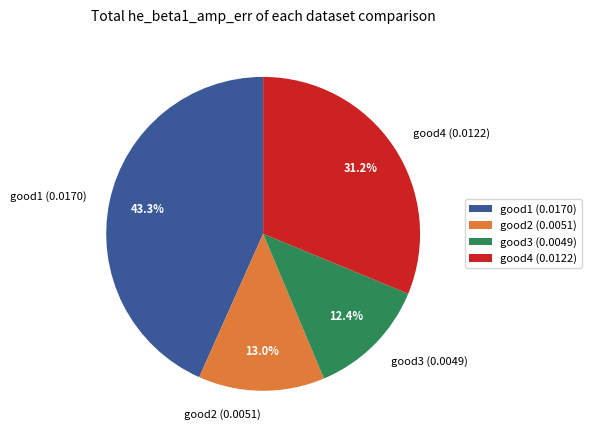

What percentage is the good3 slice, to the nearest percent?

12%